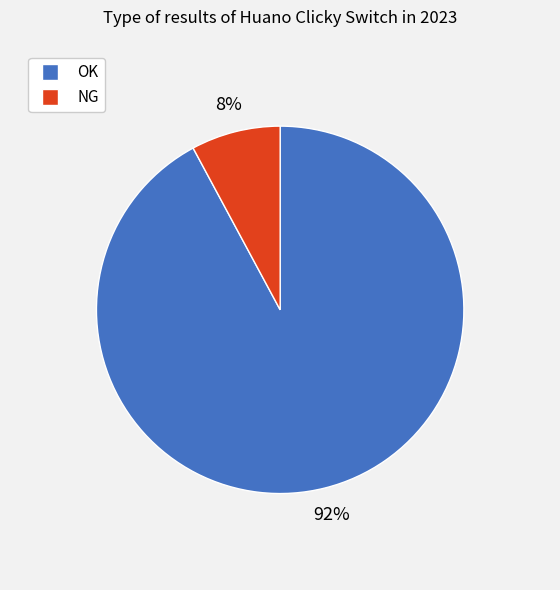

What percentage is the OK slice, to the nearest percent?

92%